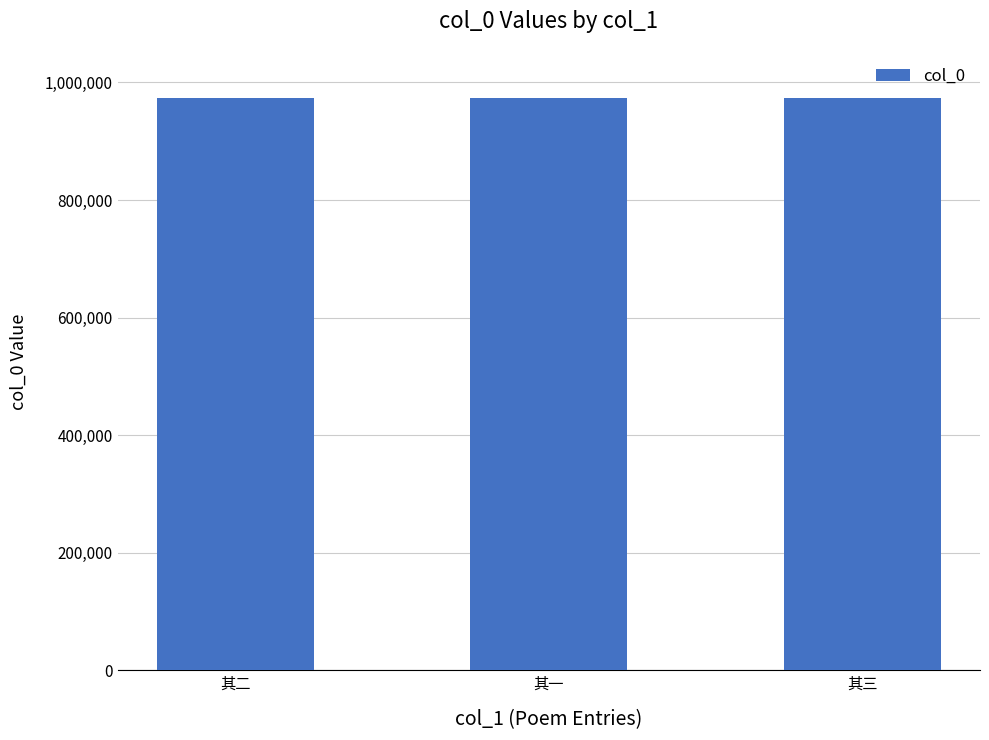

What is the sum of the values at 其二 and 其三?

1947450